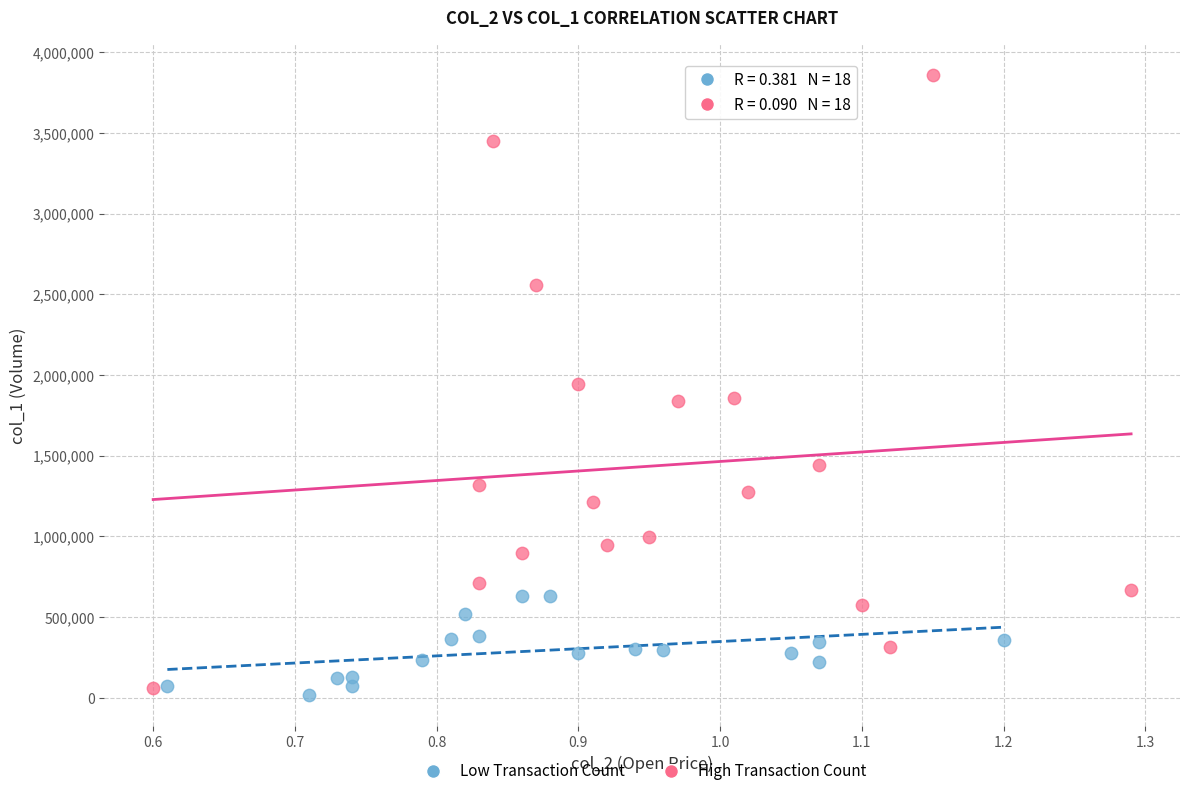

Which series contains the highest Y value?

High Transaction Count